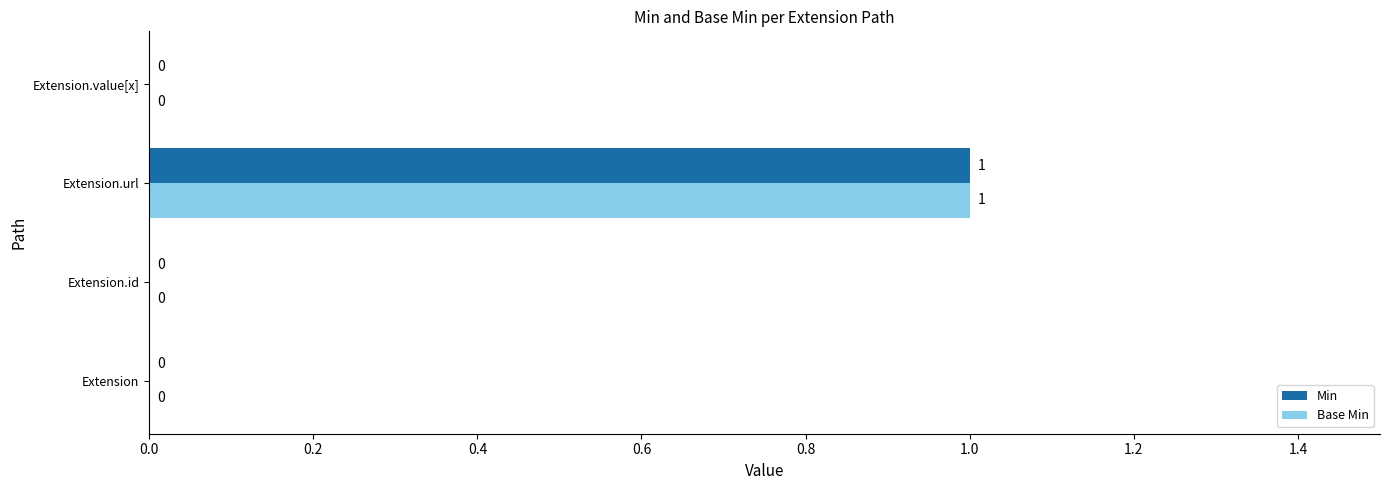

True or false: Base Min has a value of 0 at Extension.

True